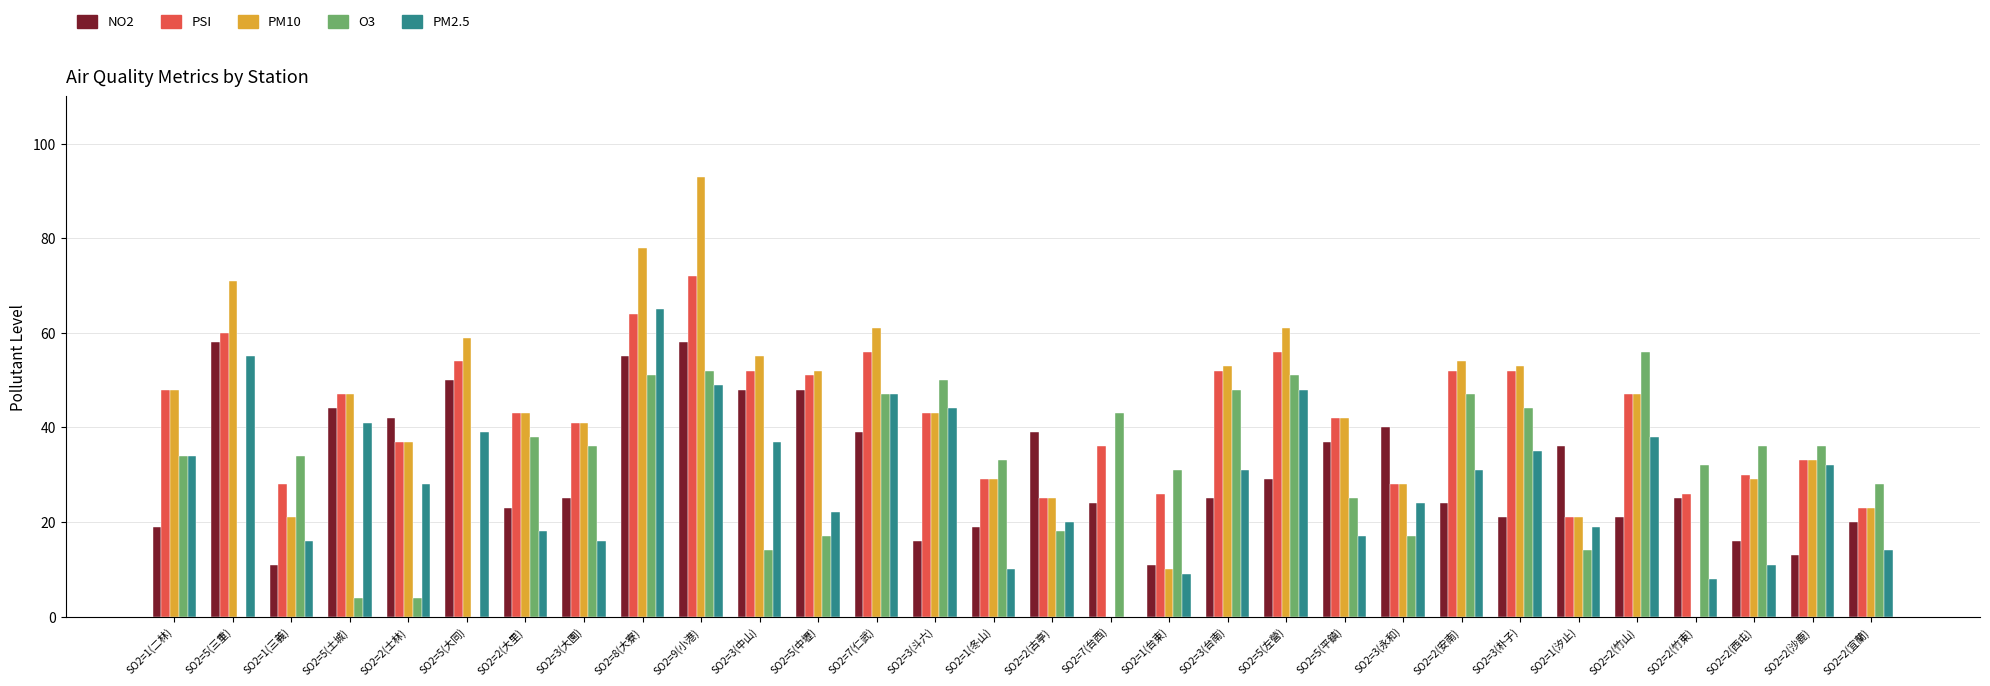

What is the maximum value shown in the chart?

93